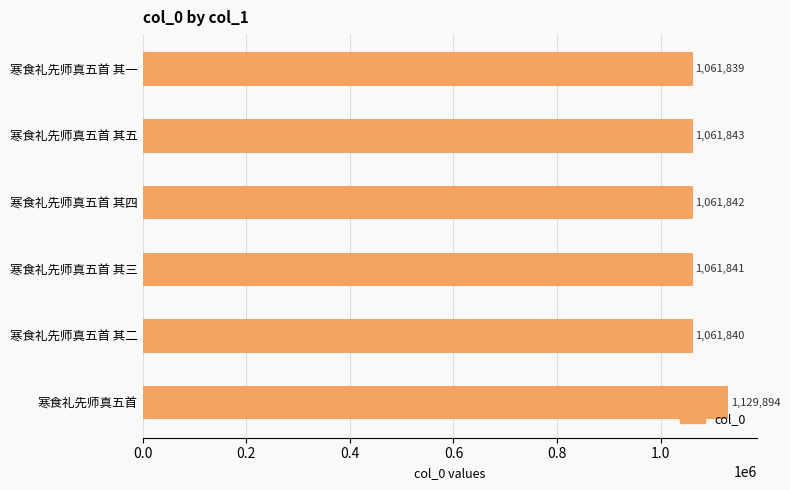

What is the sum of all values?

6439099